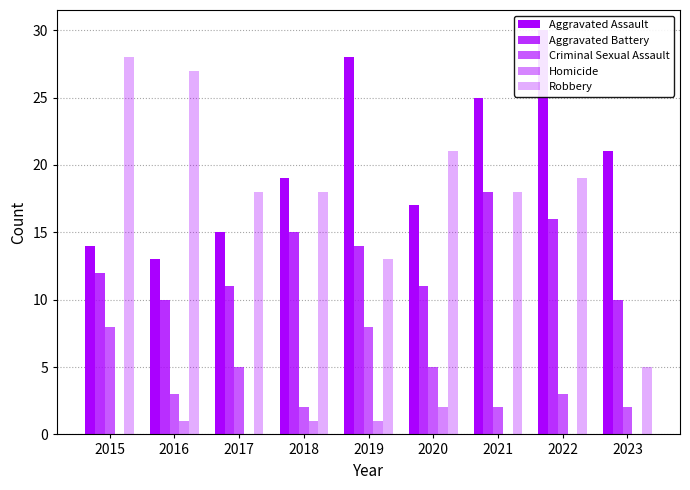

True or false: Aggravated Battery has a value of 15 at 2020.

False